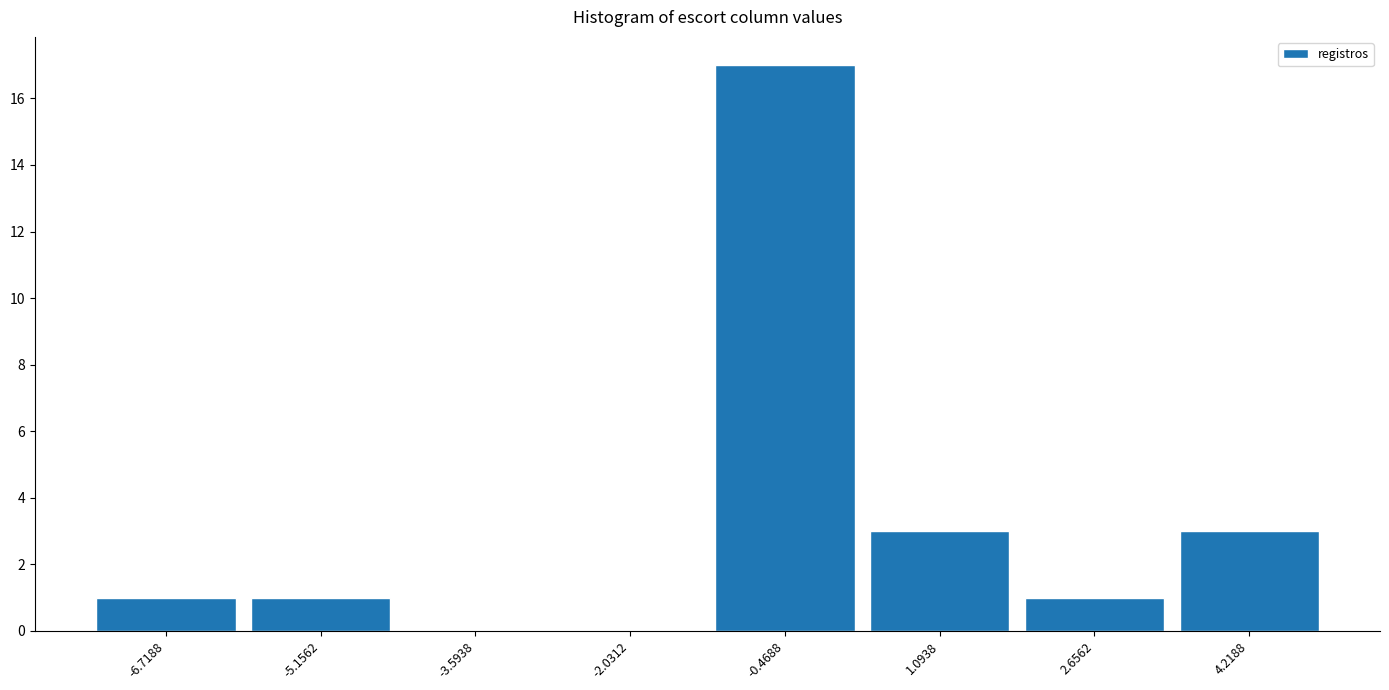

Over which range of the x-axis is the bar tallest?

-1.2 to 0.4